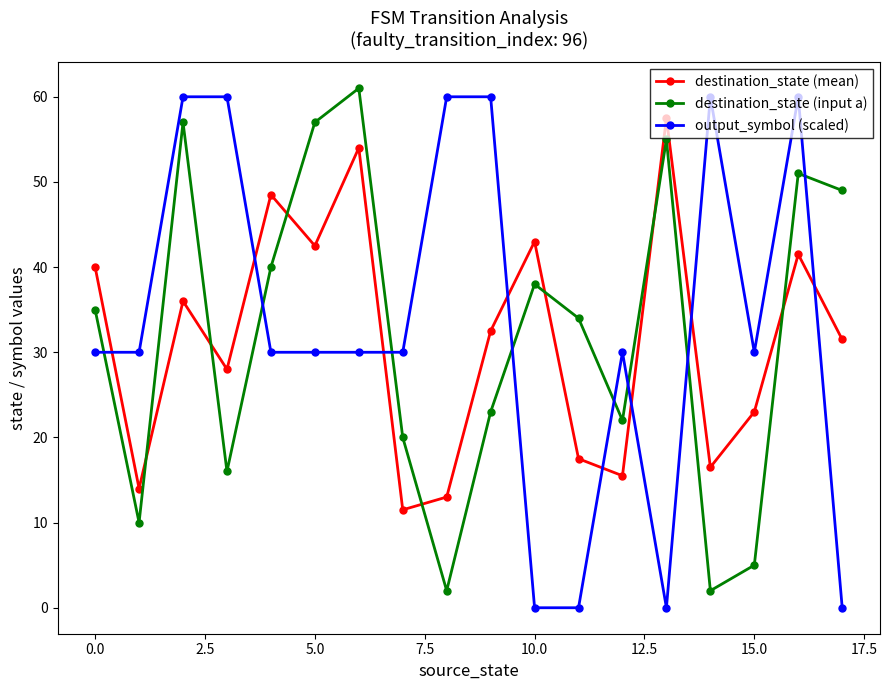

Which series has the largest range (max minus min)?

output_symbol (scaled)